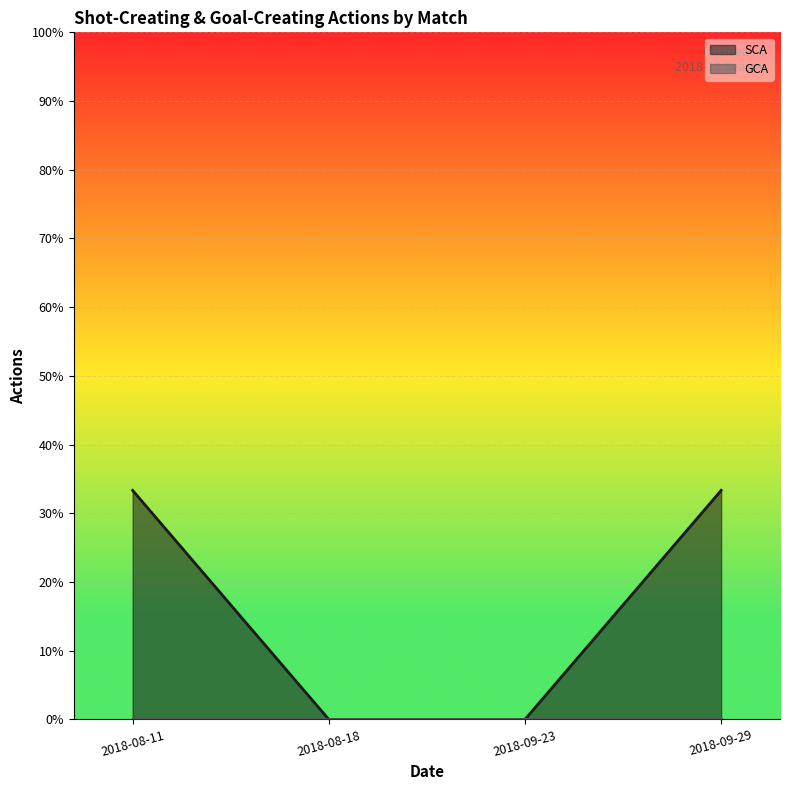

What position from the left is 2018-08-11?

1